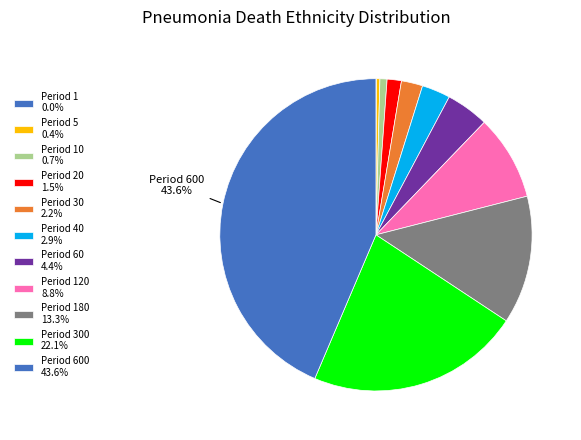

Which slice is the largest?

600